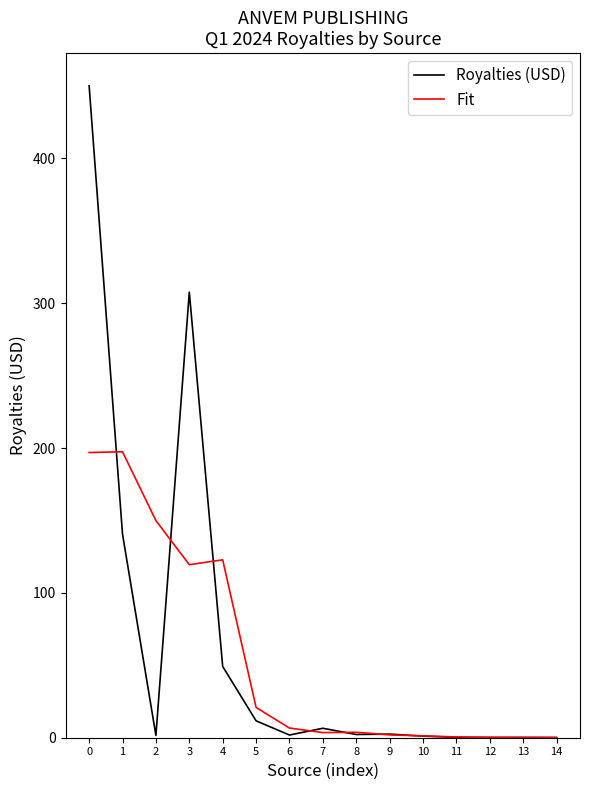

List the series in order of their peak value, lowest first.

Fit, Royalties (USD)